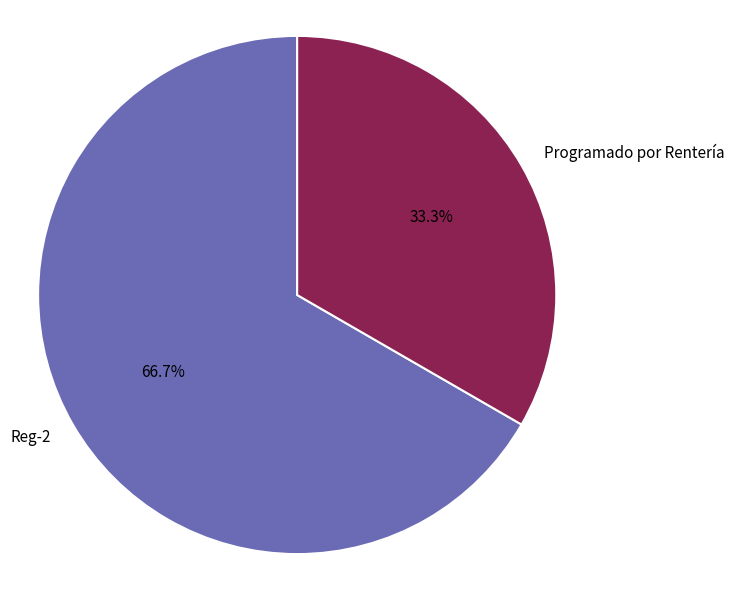

Is Programado por Rentería the majority of the pie?

No